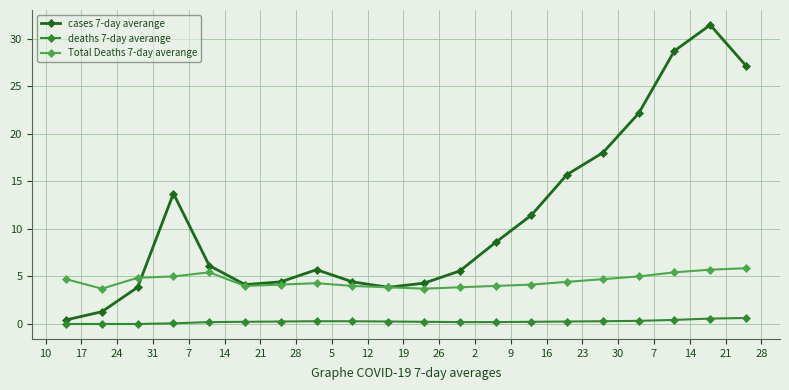

Does the chart have visible grid lines?

Yes